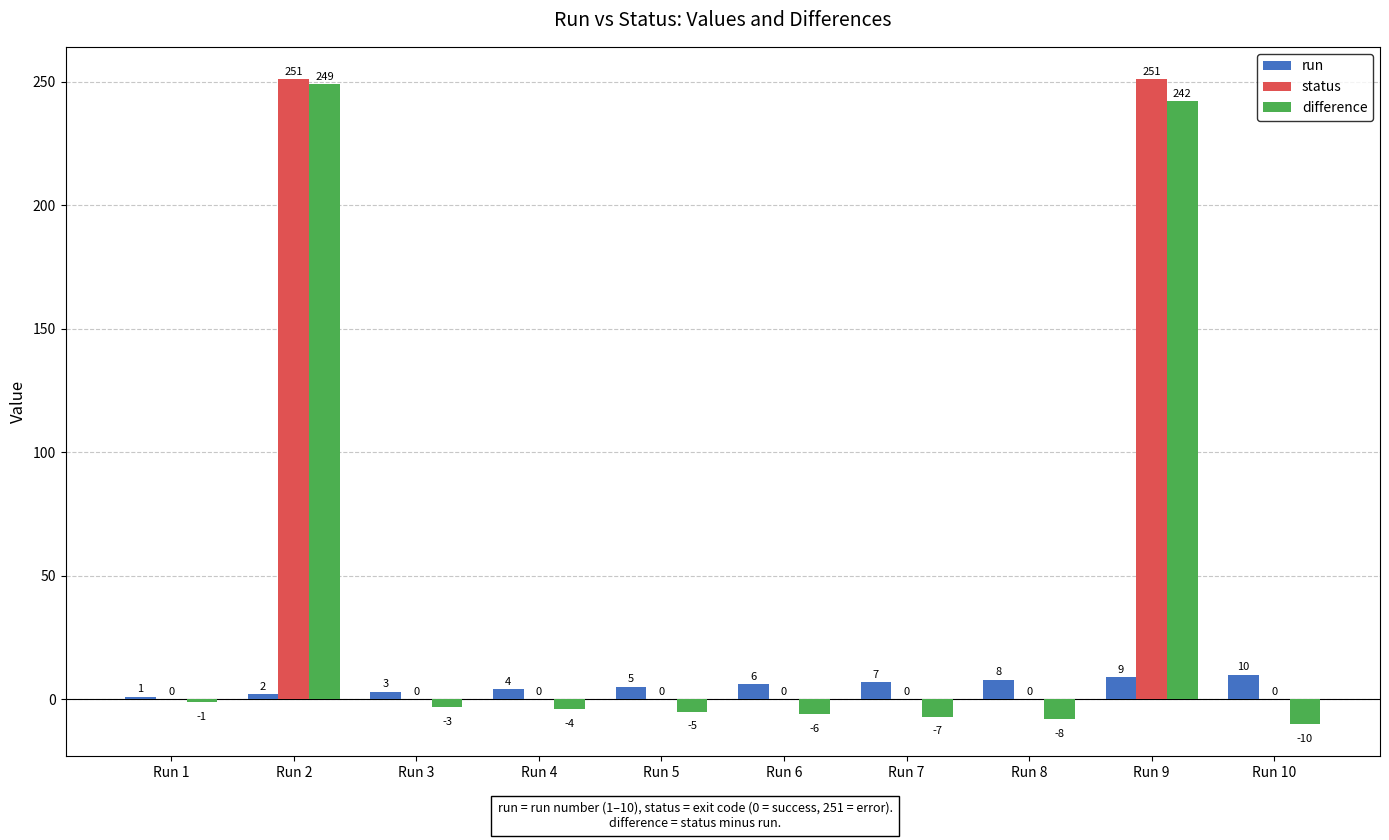

At which label does run reach its peak?

Run 10